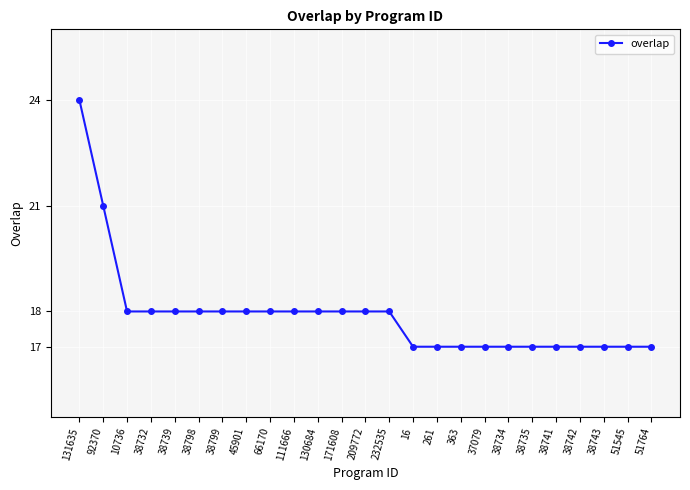

What is the greatest value displayed?

24